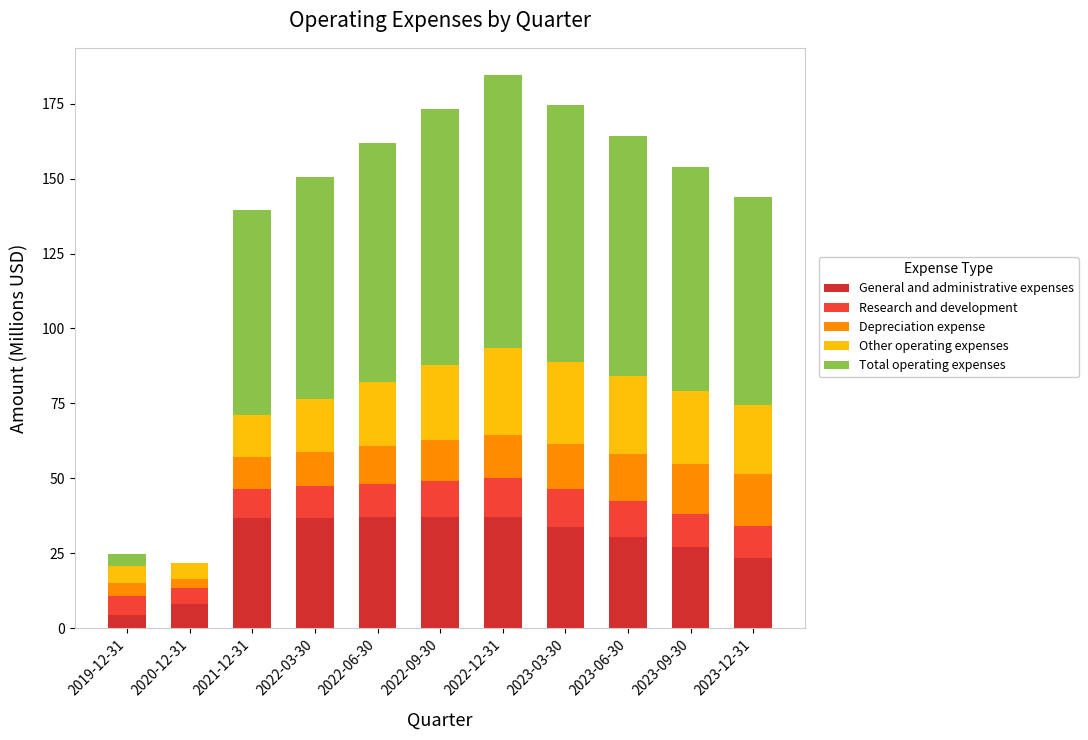

Which series changed the most between 2023-06-30 and 2023-09-30?

Total operating expenses